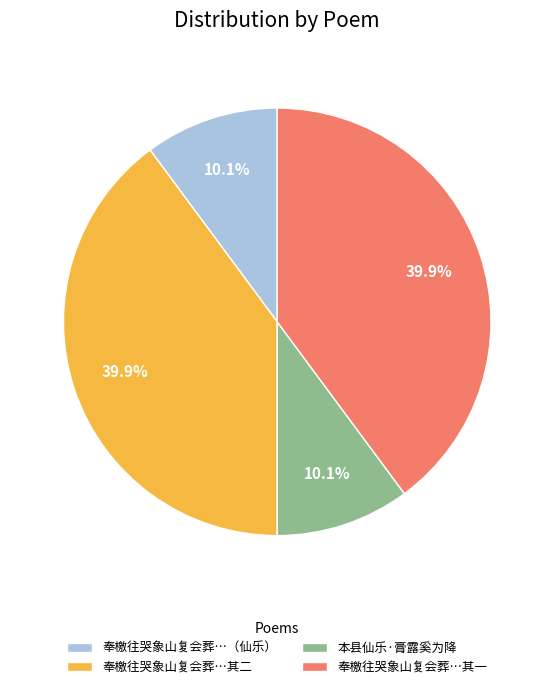

Is the sum of 奉檄往哭象山复会葬…其一 and 奉檄往哭象山复会葬…其二 greater than half?

Yes